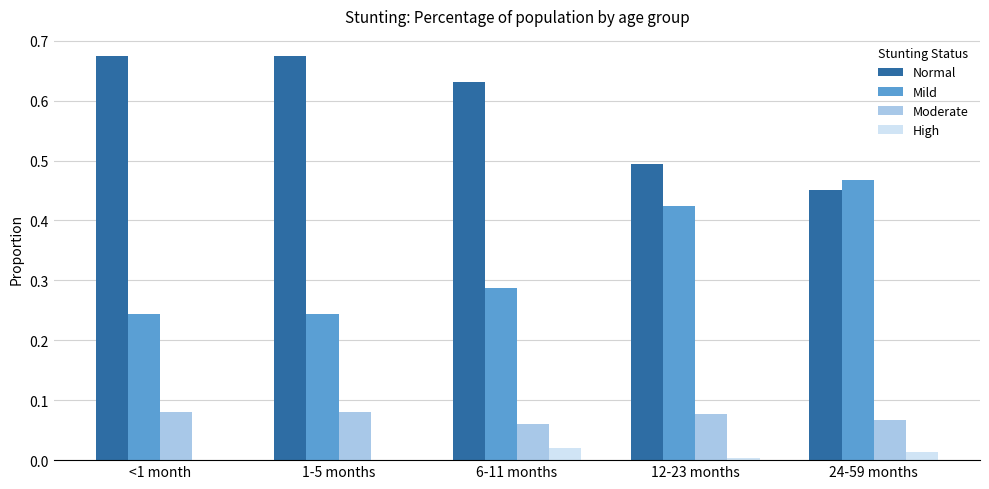

What is the sum of all Normal values?

2.9